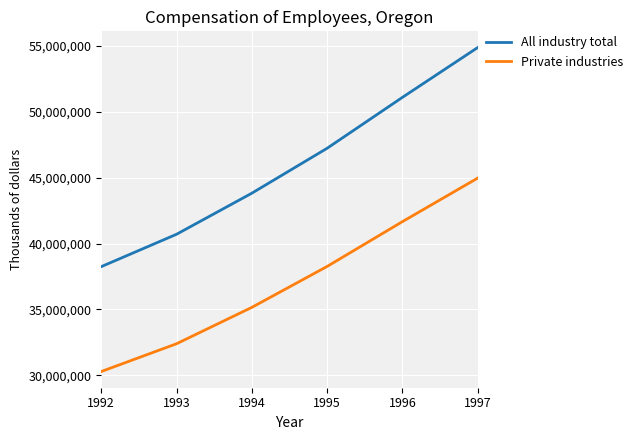

Reading left to right, what are all the values shown in this chart?

All industry total: 38249192	40703941	43817883	47223856	51083366	54861142
Private industries: 30296374	32403442	35160700	38264181	41660727	44963400